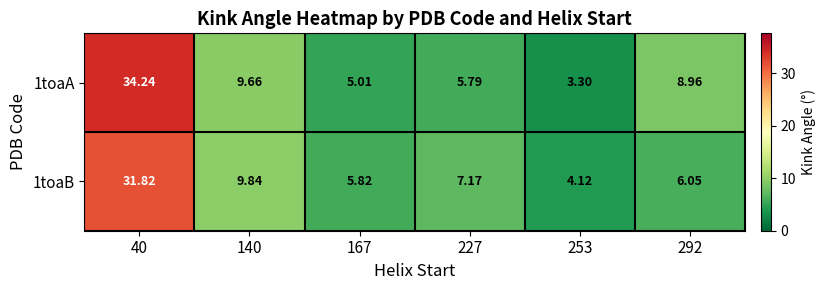

Is the value of 1toaA at 40 greater than the value of 1toaB at 167?

Yes